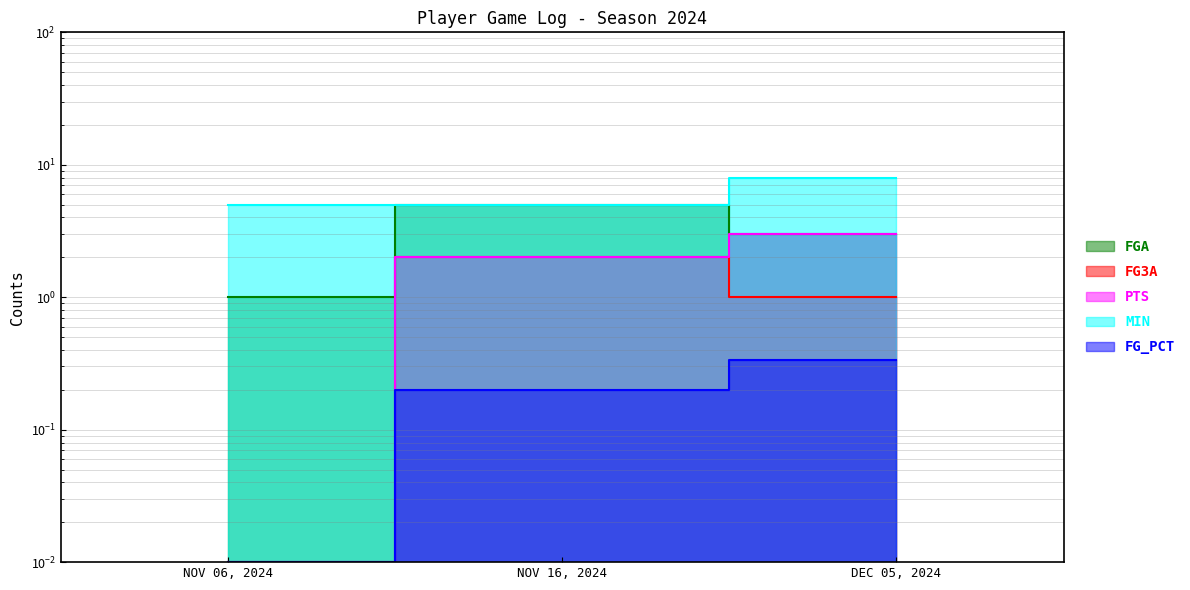

How many series are shown in this chart?

5